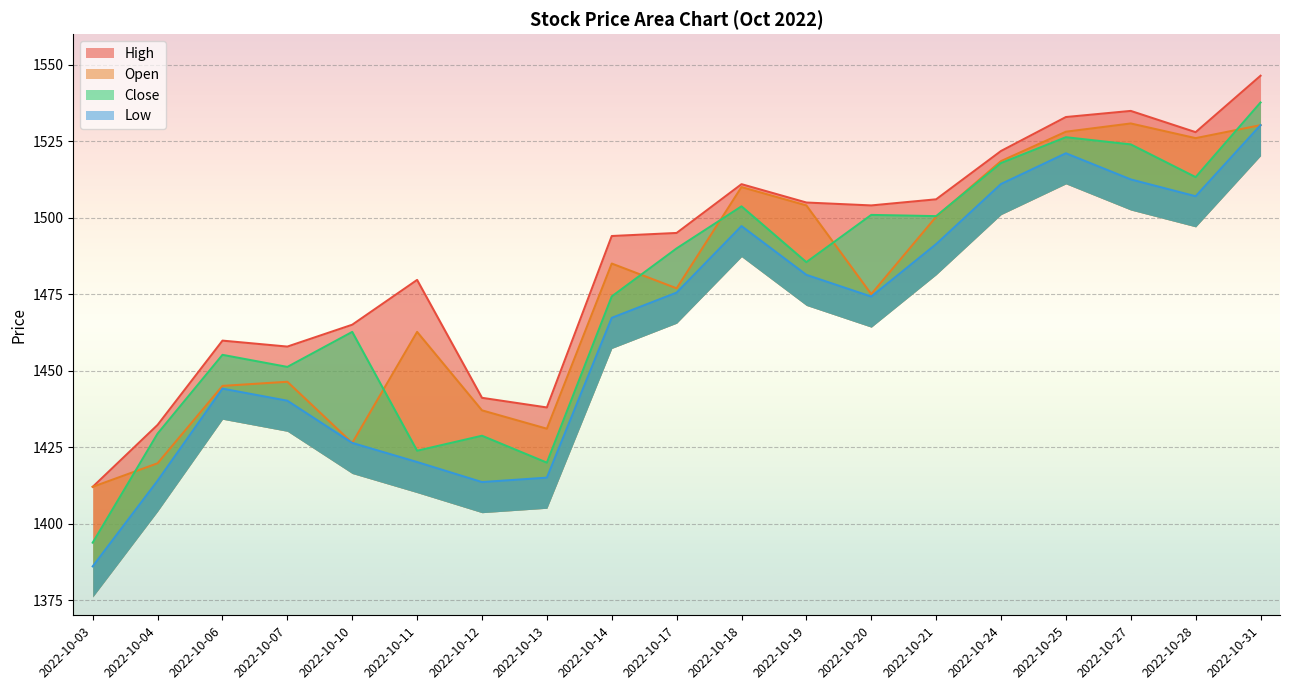

List the labels in order of High value, largest first.

2022-10-31, 2022-10-27, 2022-10-25, 2022-10-28, 2022-10-24, 2022-10-18, 2022-10-21, 2022-10-19, 2022-10-20, 2022-10-17, 2022-10-14, 2022-10-11, 2022-10-10, 2022-10-06, 2022-10-07, 2022-10-12, 2022-10-13, 2022-10-04, 2022-10-03